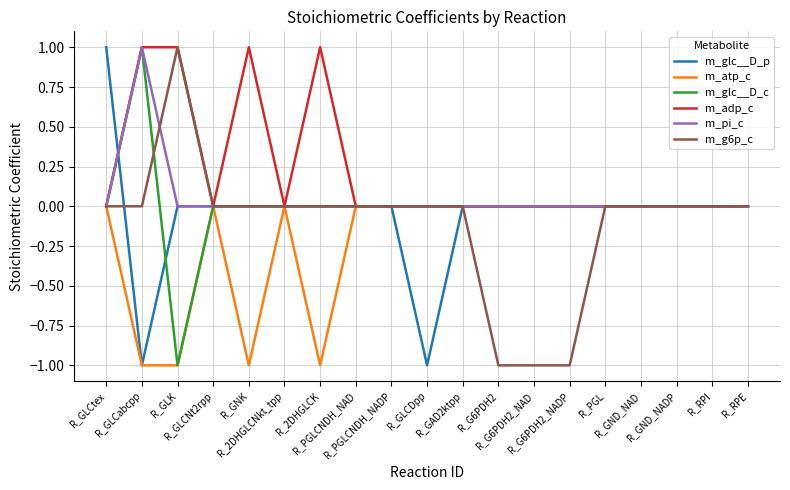

Count the m_atp_c values in the range 0 to 1.

15